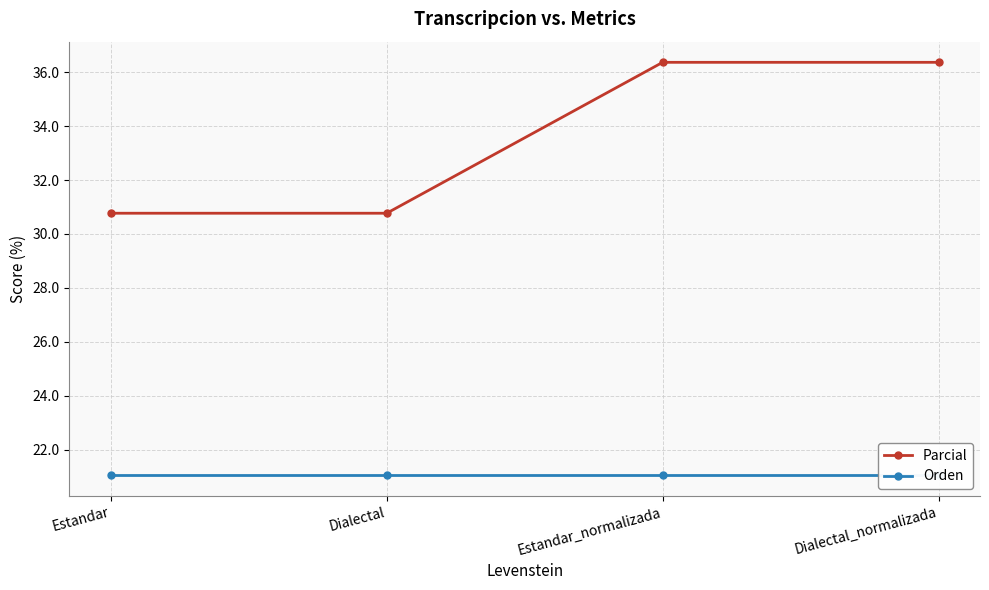

Rank the series by their maximum value, from lowest to highest.

Orden, Parcial